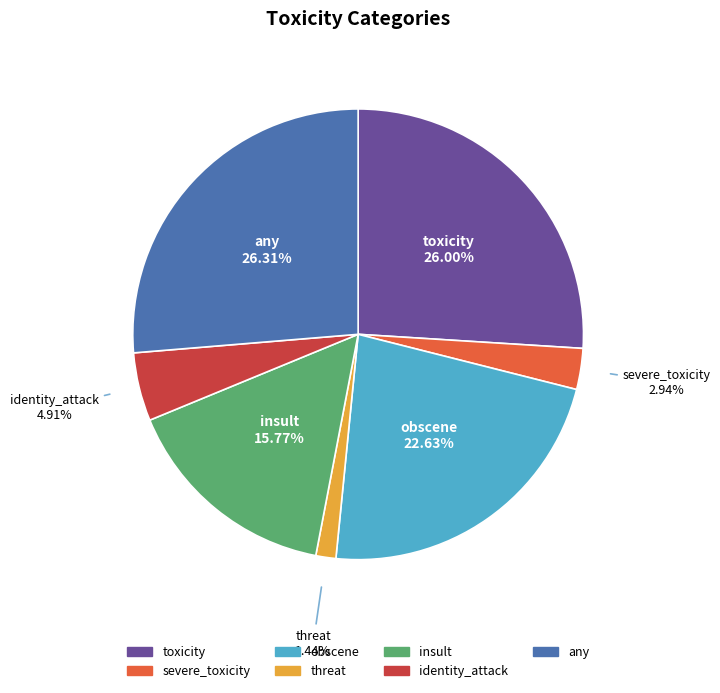

Does threat account for over 50% of the chart?

No